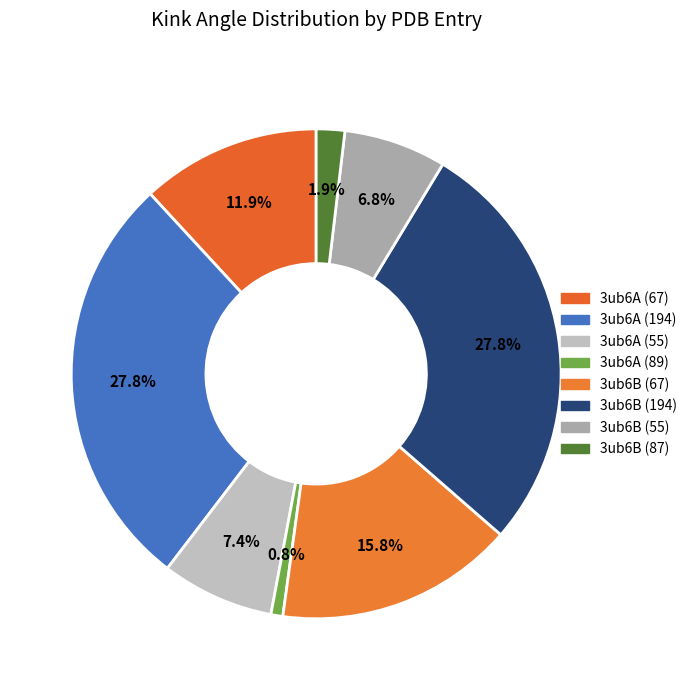

Approximately how many times larger is the value at 3ub6B (55) compared to 3ub6A (55)?

0.9